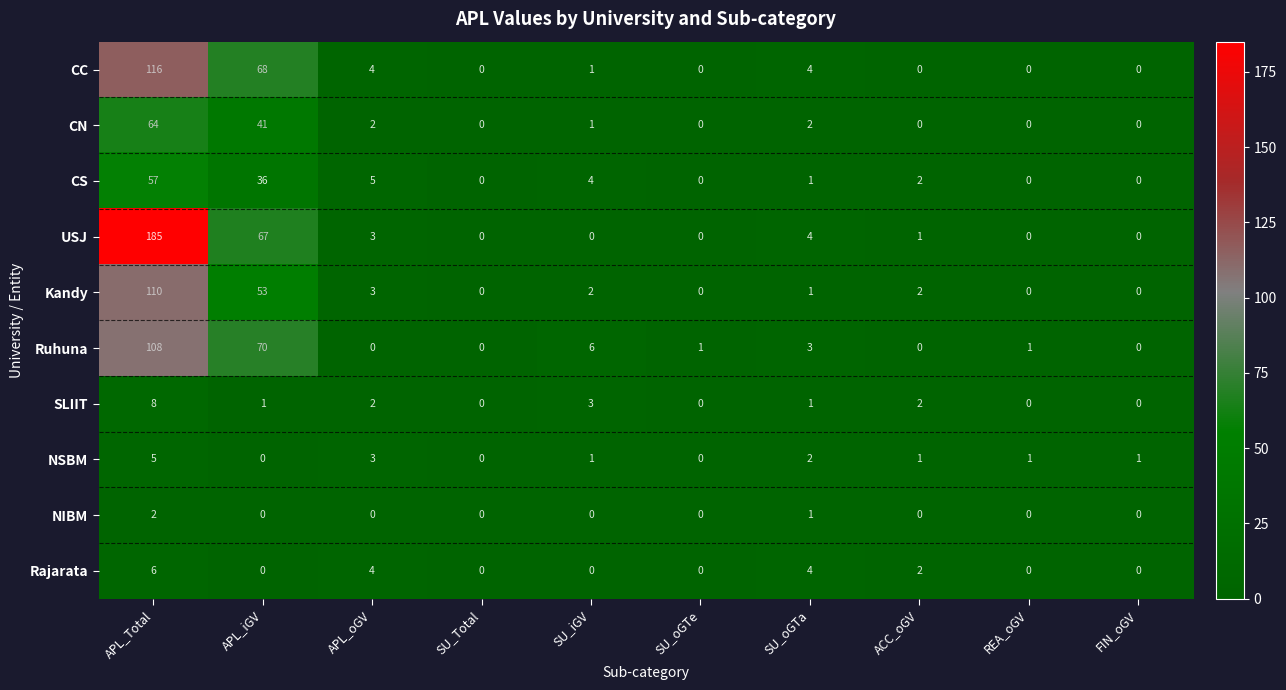

Which category has the highest value across all series?

APL_Total